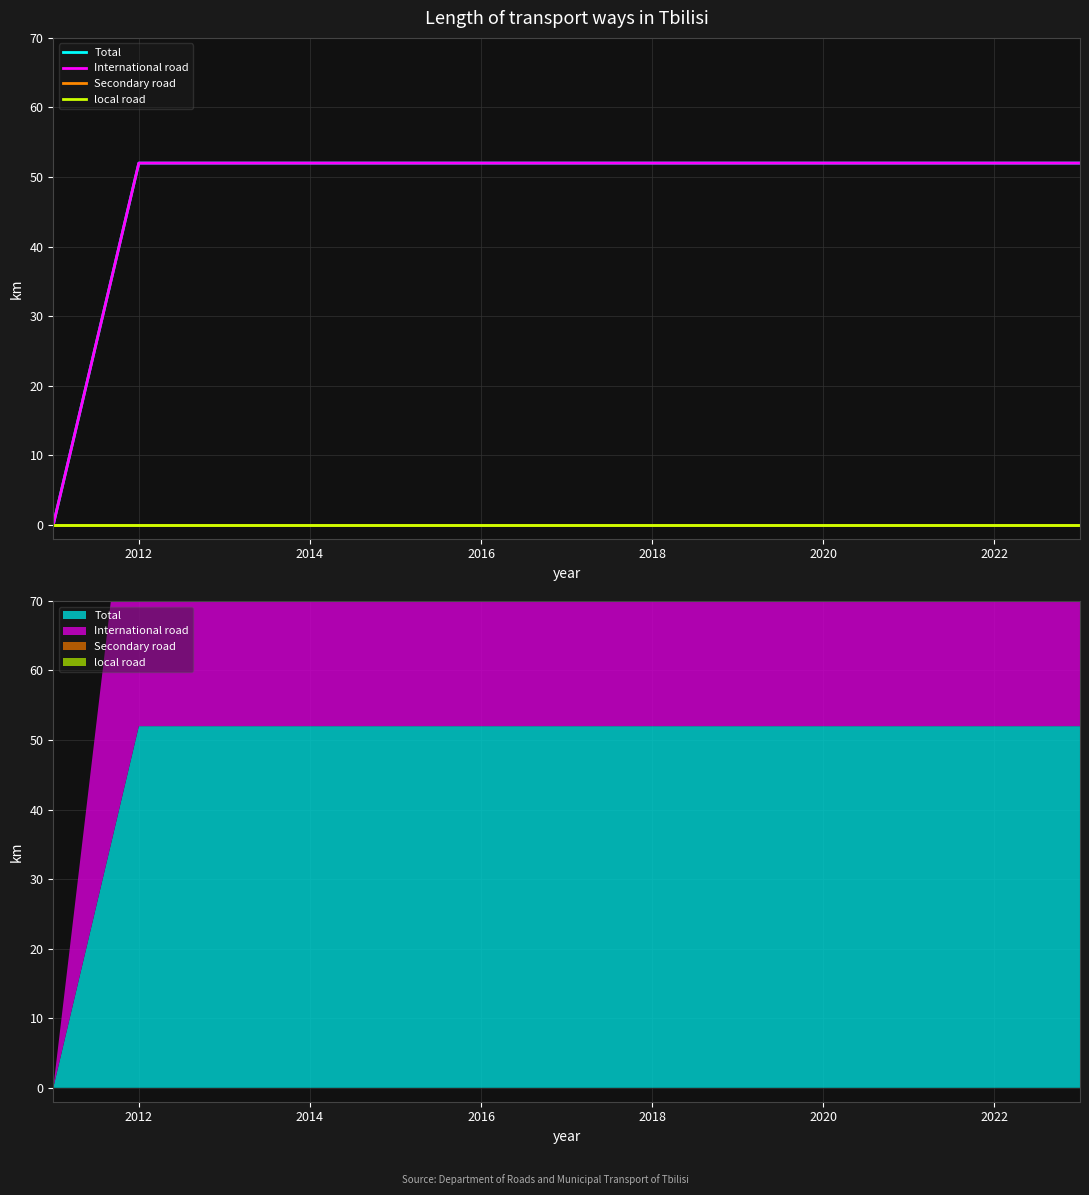

List the series in order of their peak value, lowest first.

Secondary road, local road, Total, International road